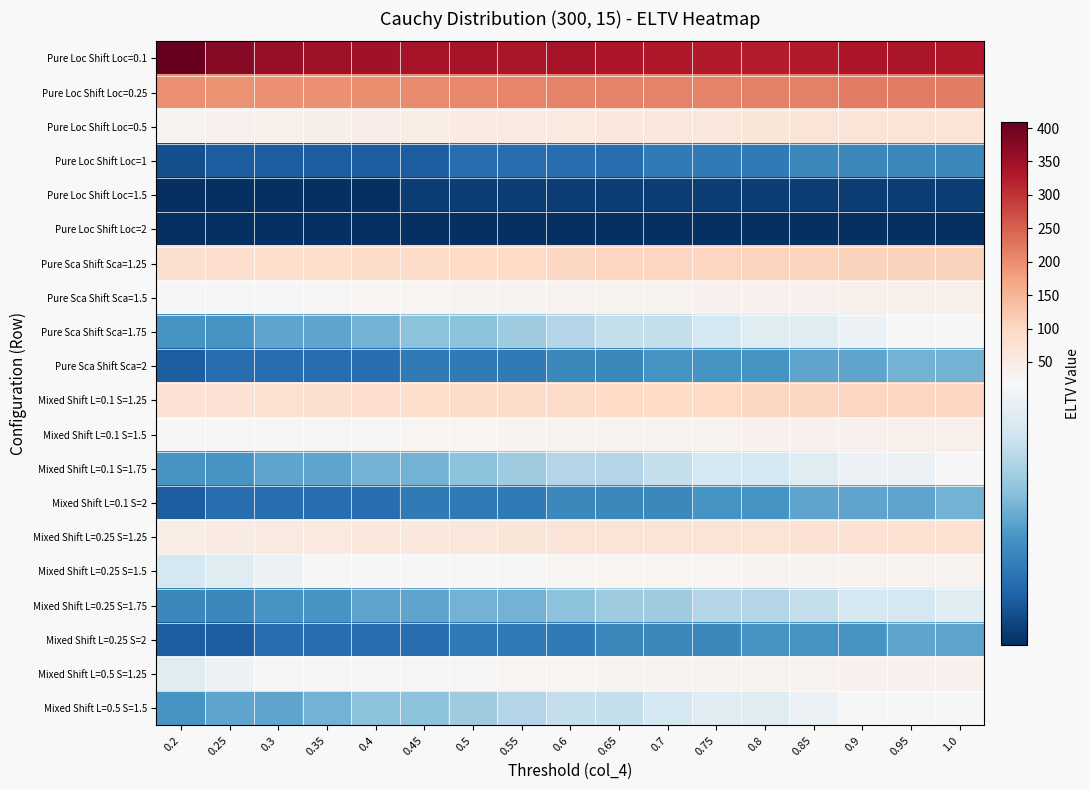

What is the smallest value displayed?

1